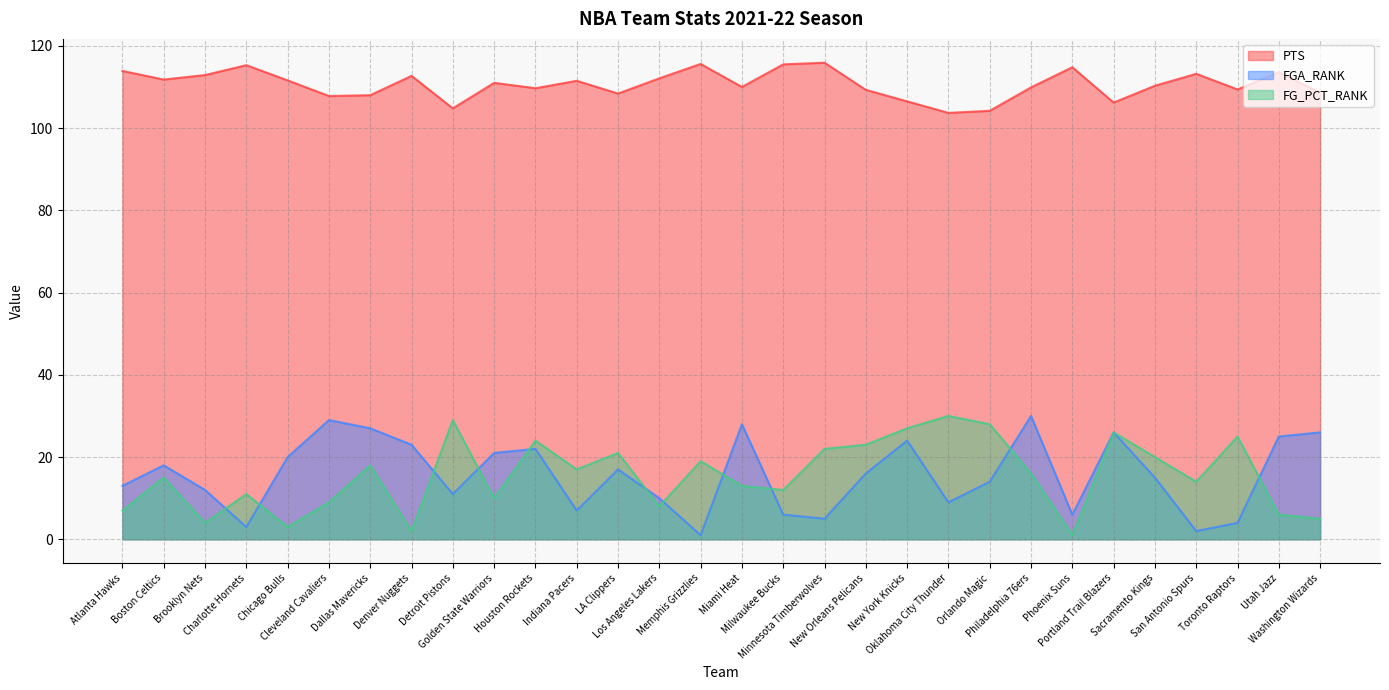

Reading right to left, list all the values displayed in this chart.

PTS: 108.6	113.6	109.4	113.2	110.3	106.2	114.8	109.9	104.2	103.7	106.5	109.3	115.9	115.5	110.0	115.6	112.1	108.4	111.5	109.7	111.0	104.8	112.7	108.0	107.8	111.6	115.3	112.9	111.8	113.9
FGA_RANK: 26.0	25.0	4.0	2.0	15.0	26.0	6.0	30.0	14.0	9.0	24.0	16.0	5.0	6.0	28.0	1.0	10.0	17.0	7.0	22.0	21.0	11.0	23.0	27.0	29.0	20.0	3.0	12.0	18.0	13.0
FG_PCT_RANK: 5.0	6.0	25.0	14.0	20.0	26.0	1.0	16.0	28.0	30.0	27.0	23.0	22.0	12.0	13.0	19.0	8.0	21.0	17.0	24.0	10.0	29.0	2.0	18.0	9.0	3.0	11.0	4.0	15.0	7.0